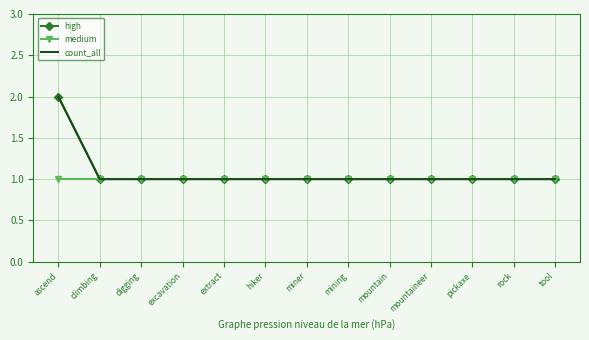

Is this an area chart (filled region under the line)?

No